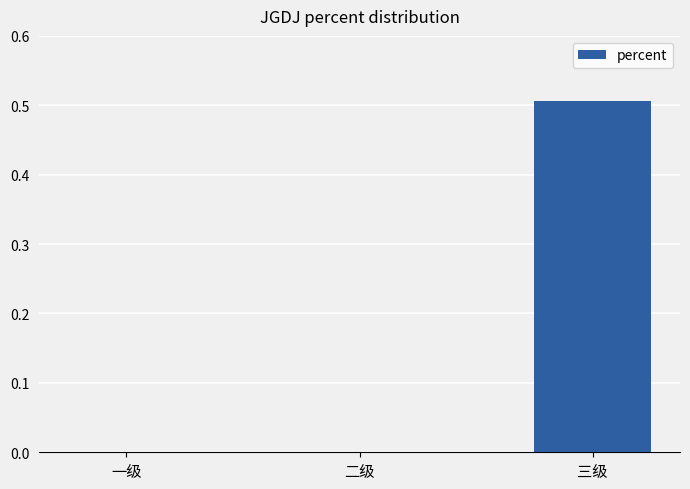

What is the maximum value shown in the chart?

0.5